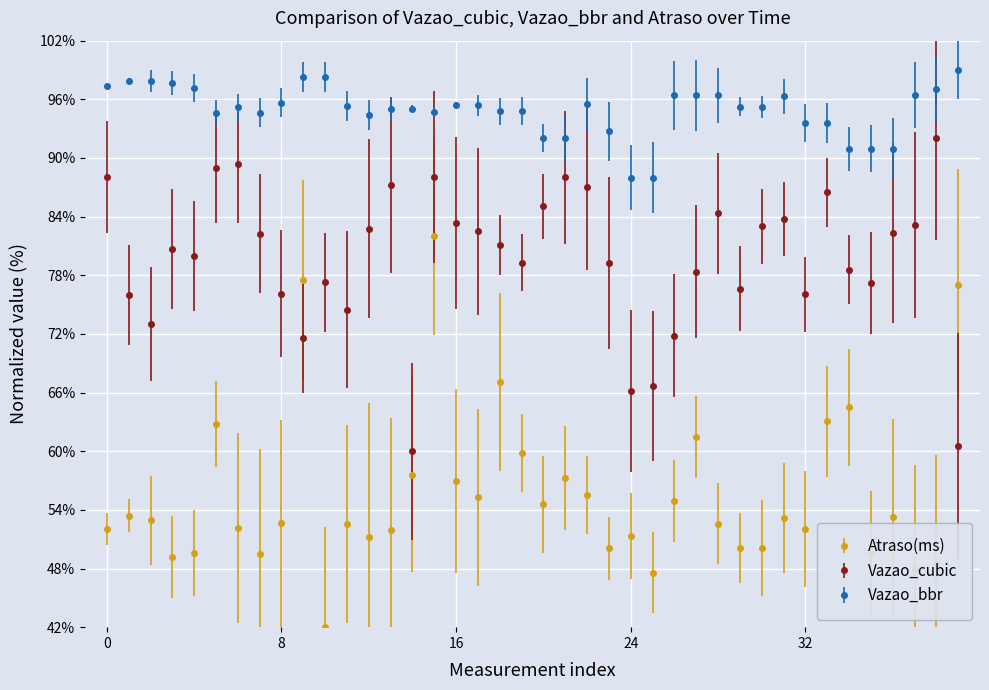

Does the chart display data point markers on the line(s)?

Yes